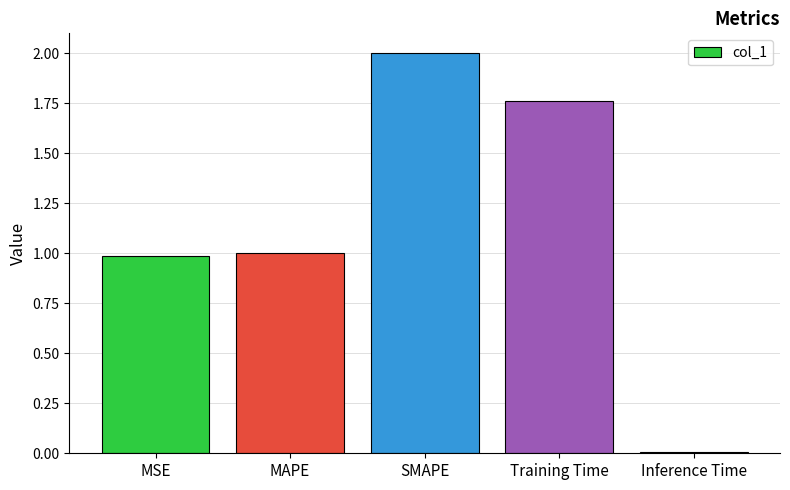

Between Training Time and MSE, which is larger?

Training Time